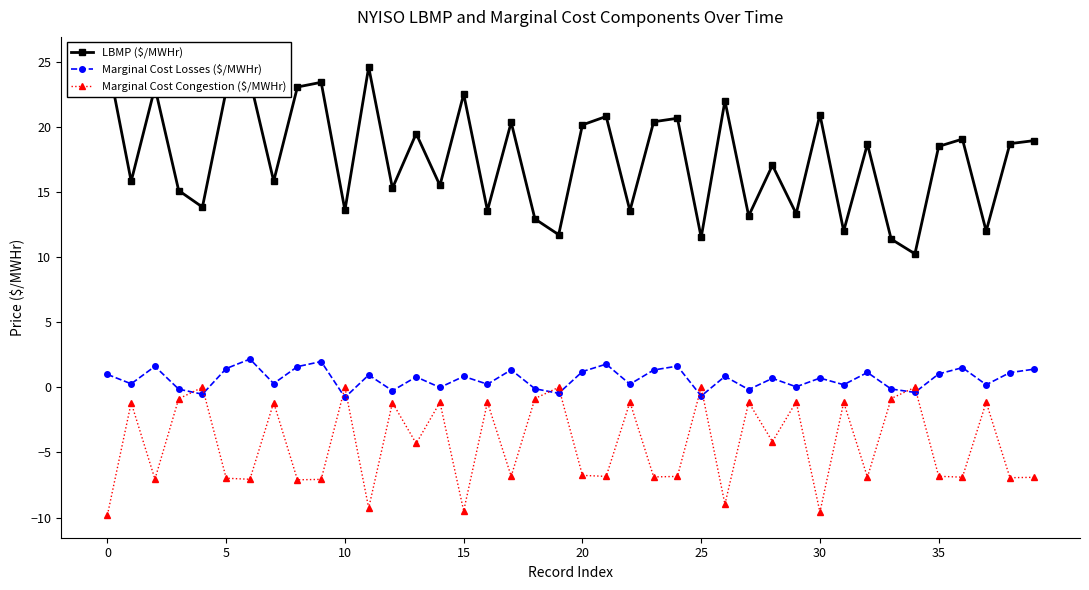

In LBMP ($/MWHr), how many points are higher than both neighbors (excluding endpoints)?

14